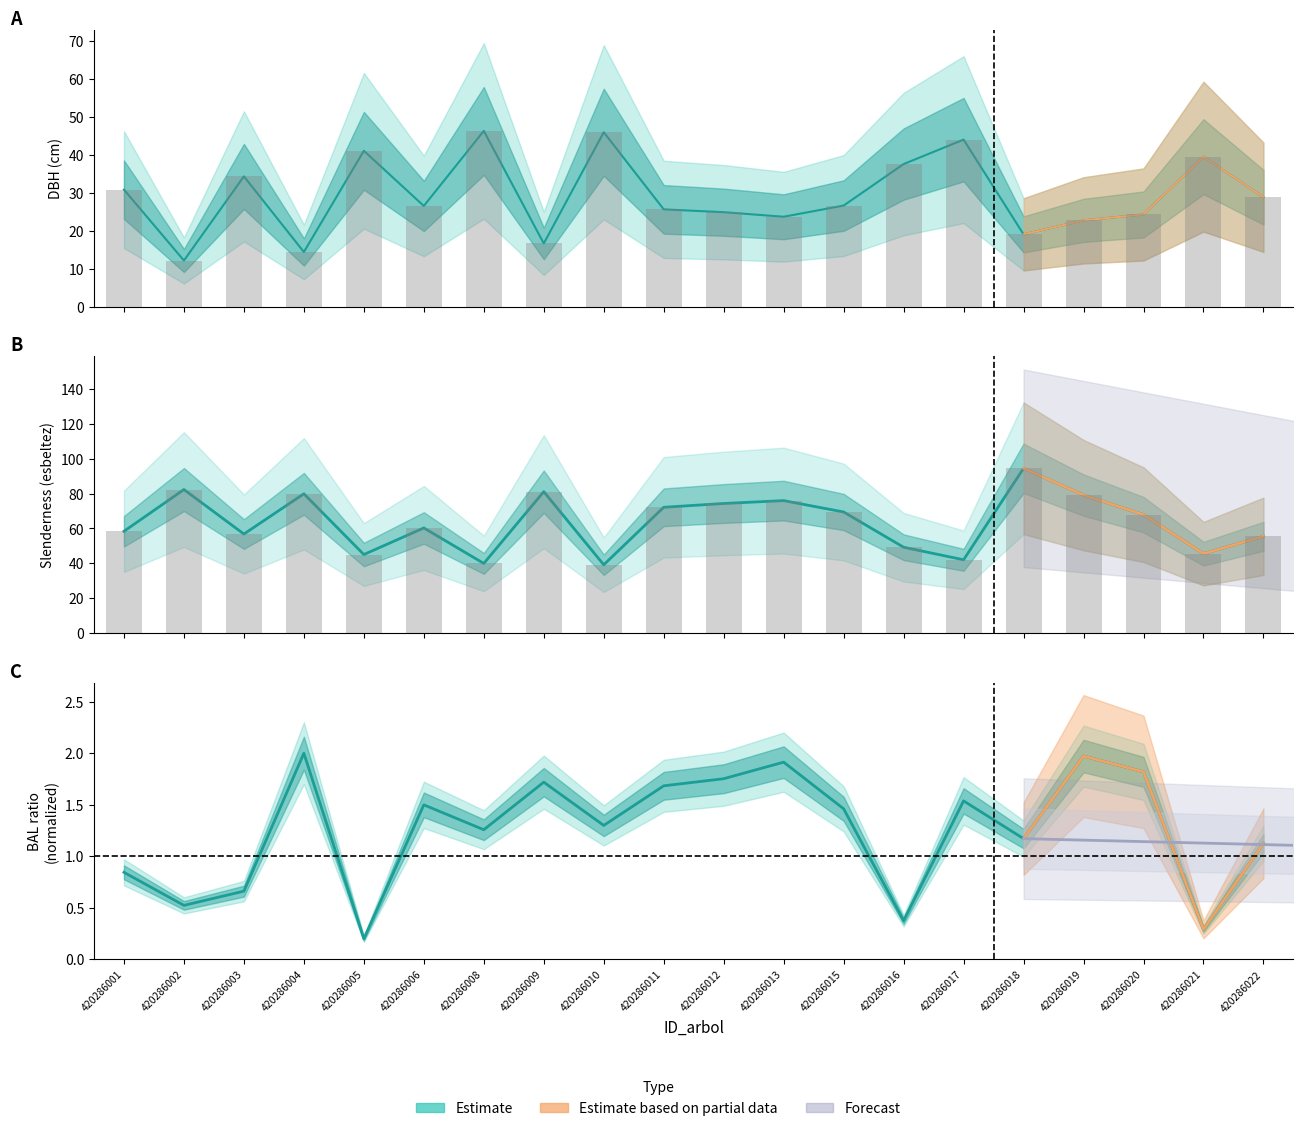

Between 420286016 and 420286018, which series saw the biggest shift?

esbeltez